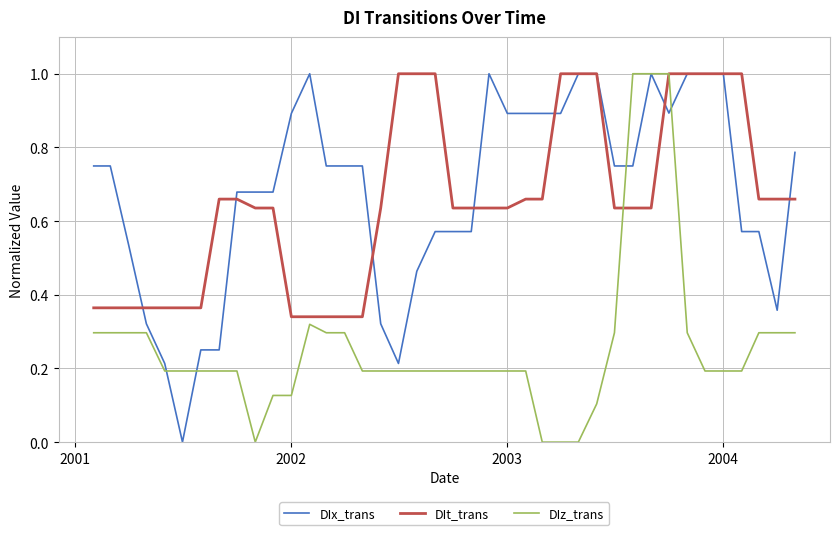

What is the maximum value for DIz_trans?

1.0